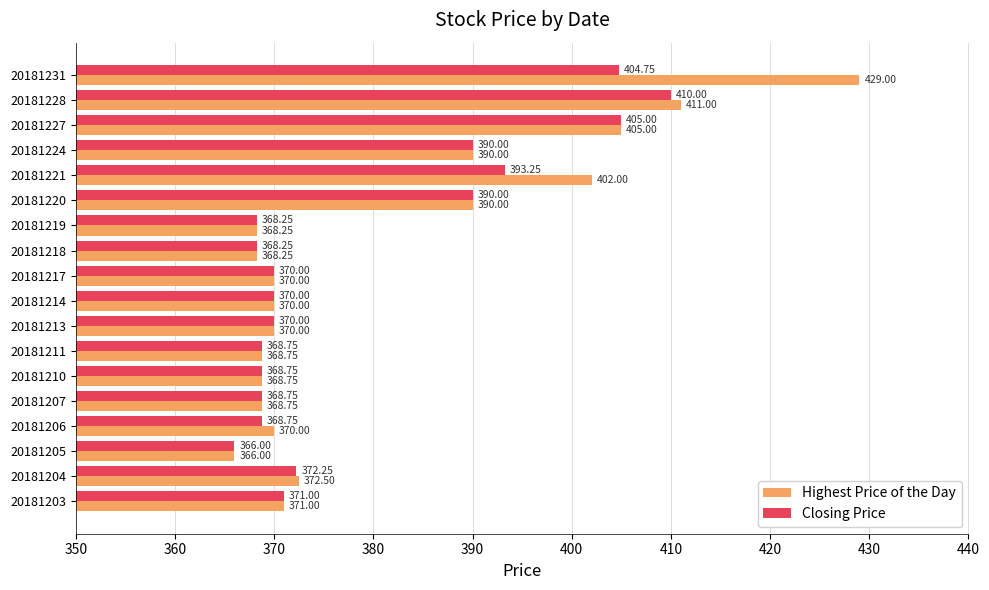

What is the sum of all Closing Price values?

6823.8